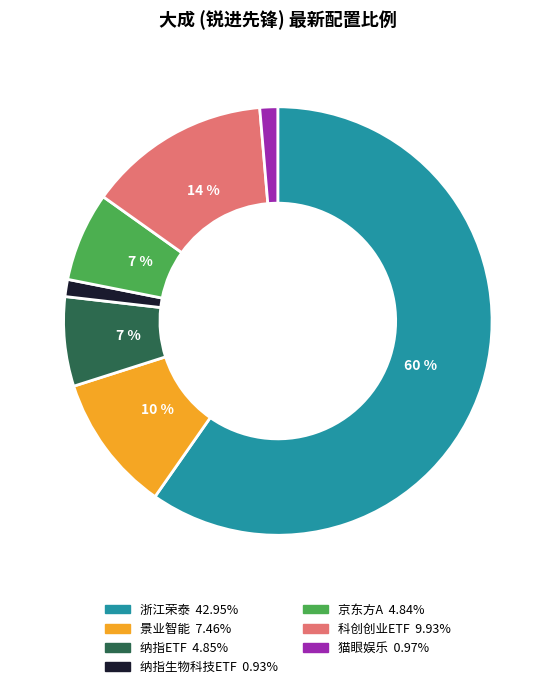

What is the largest slice in the pie chart?

浙江荣泰